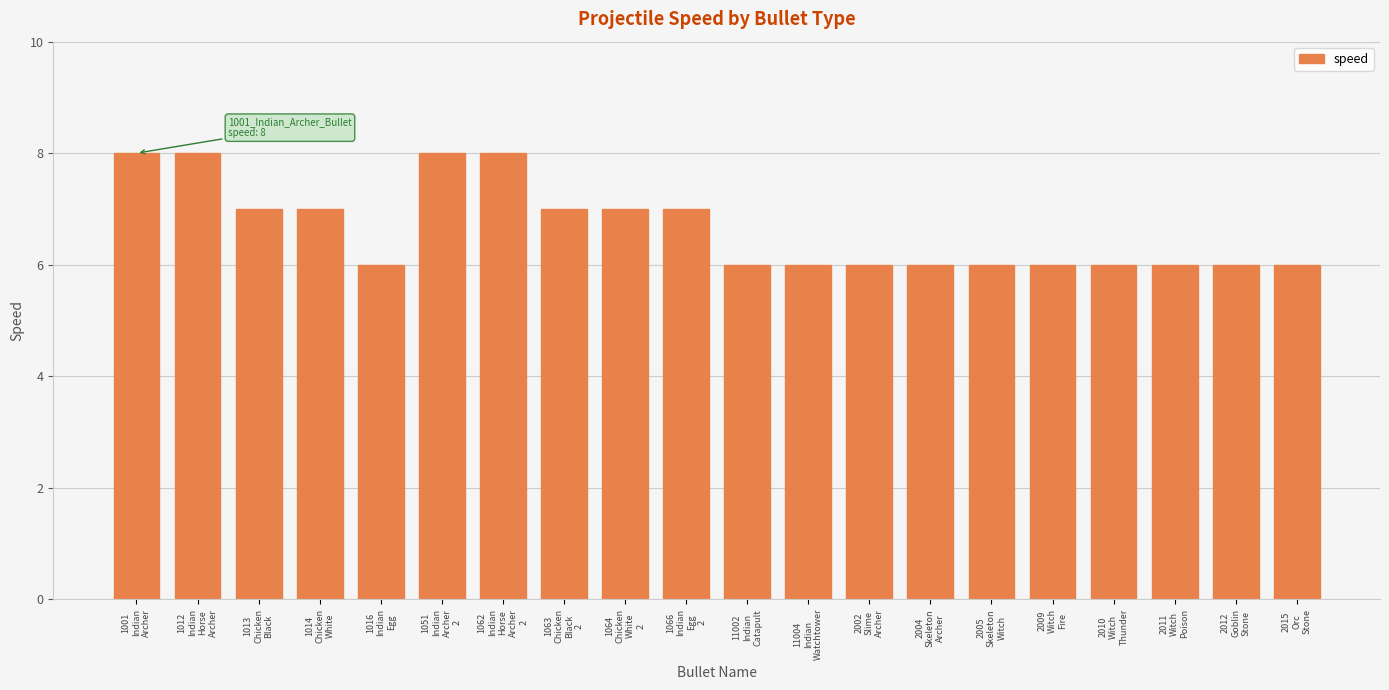

What is the change in value from 1012
Indian
Horse
Archer to 2005
Skeleton
Witch?

-2